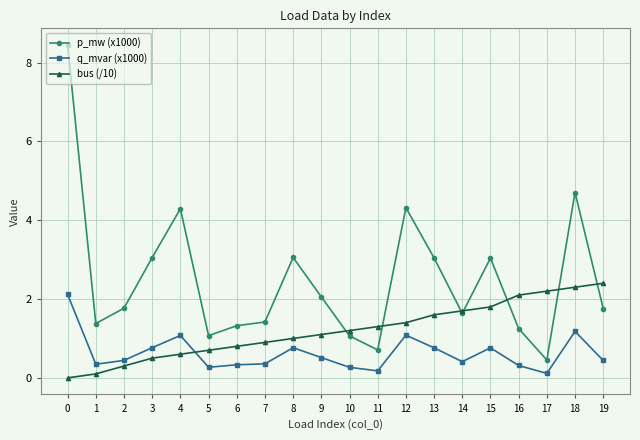

How many data points in p_mw (x1000) are above 1?

18